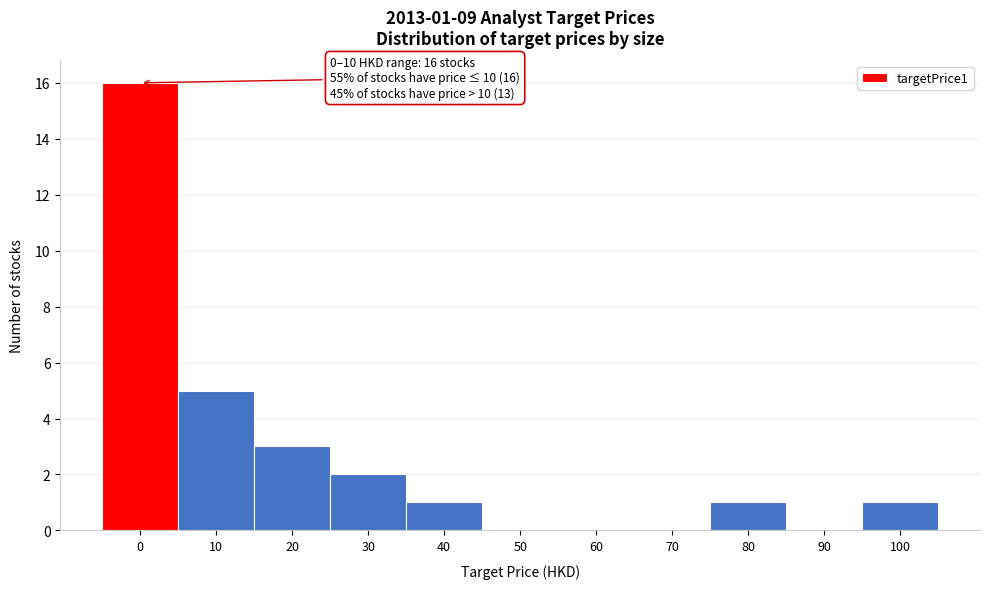

Reading left to right, transcribe all the data shown in this chart.

0=16	10=5	20=3	30=2	40=1	50=0	60=0	70=0	80=1	90=0	100=1